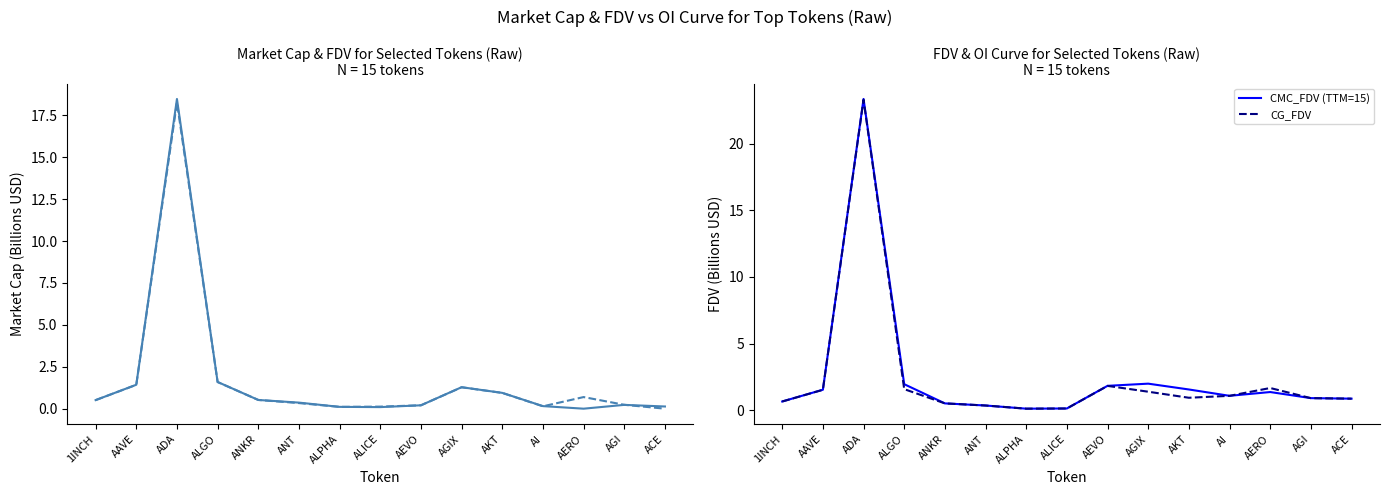

Which category has the lowest value in the CMC_FDV (TTM=15) series?

ALPHA